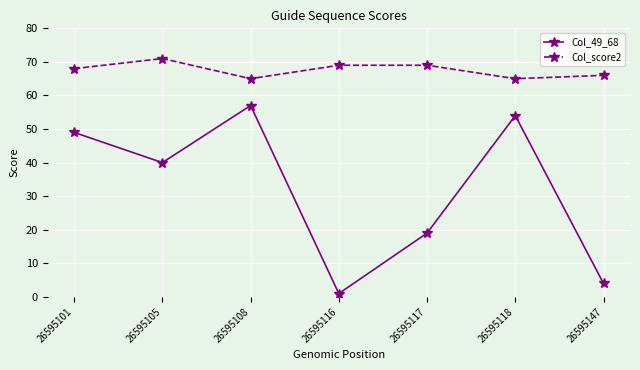

What is the sum of all Col_score2 values?

473